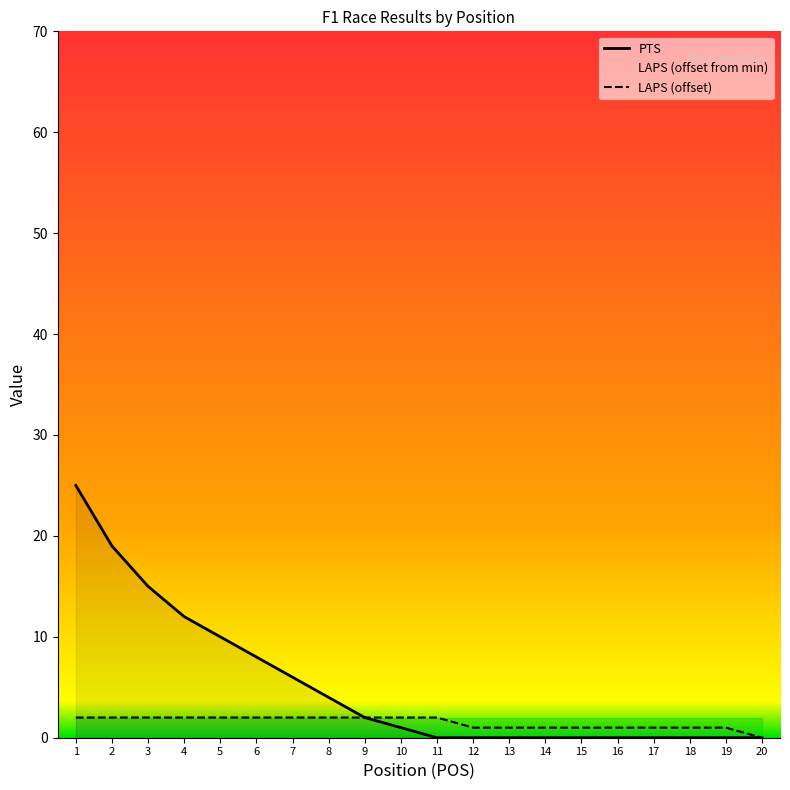

Which has a higher value, 10 or 19?

10